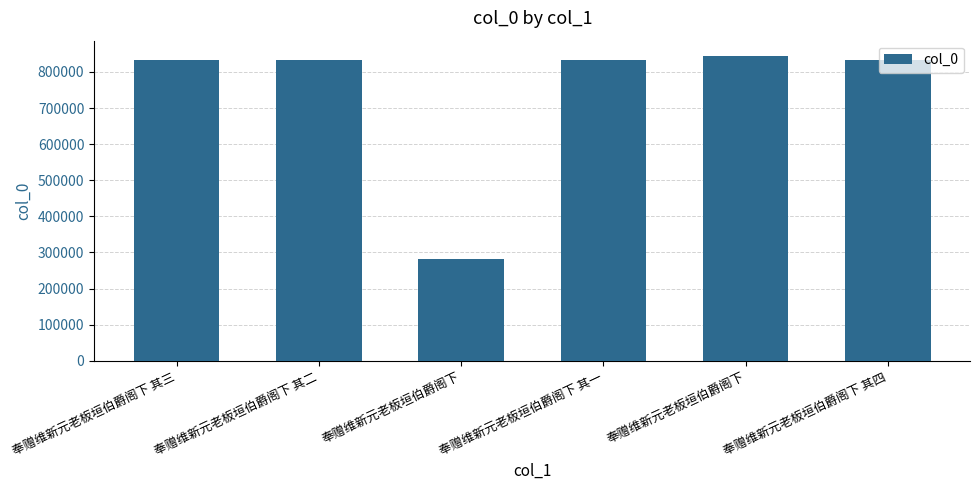

Reading right to left, what are all the values shown in this chart?

832160	844355	832157	281287	832158	832159